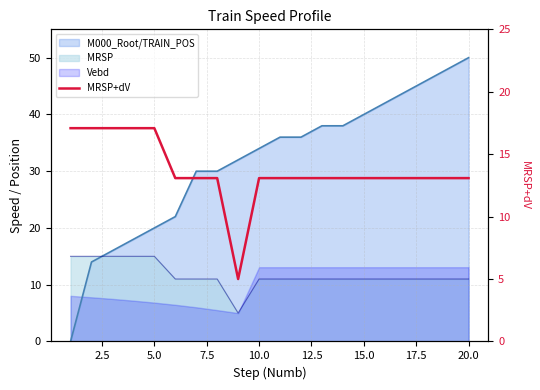

The chart shows a value of 21.1 at 18. True or false?

False